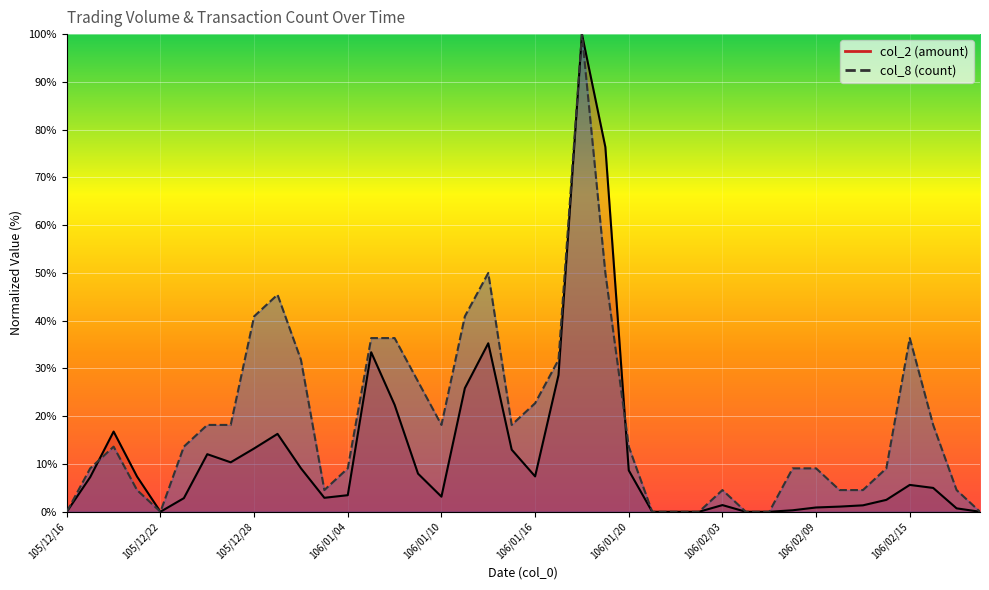

At which label does col_2 first exceed 5?

105/12/19